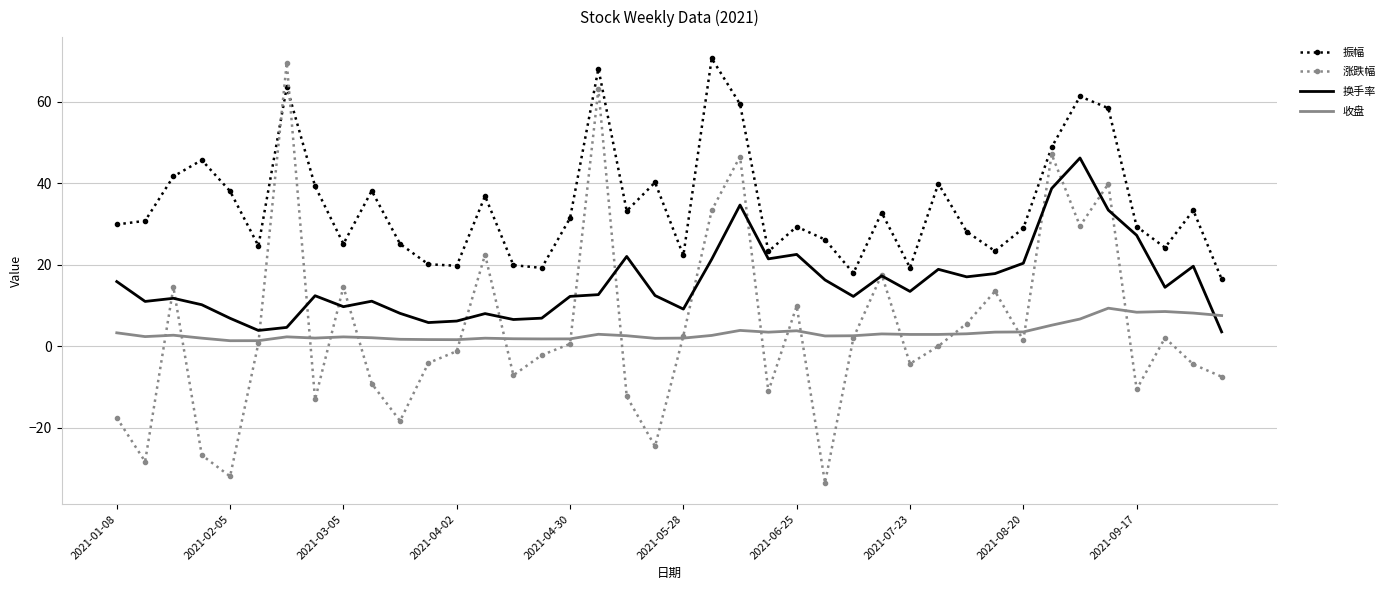

True or false: 振幅 and 收盘 intersect in this chart.

False